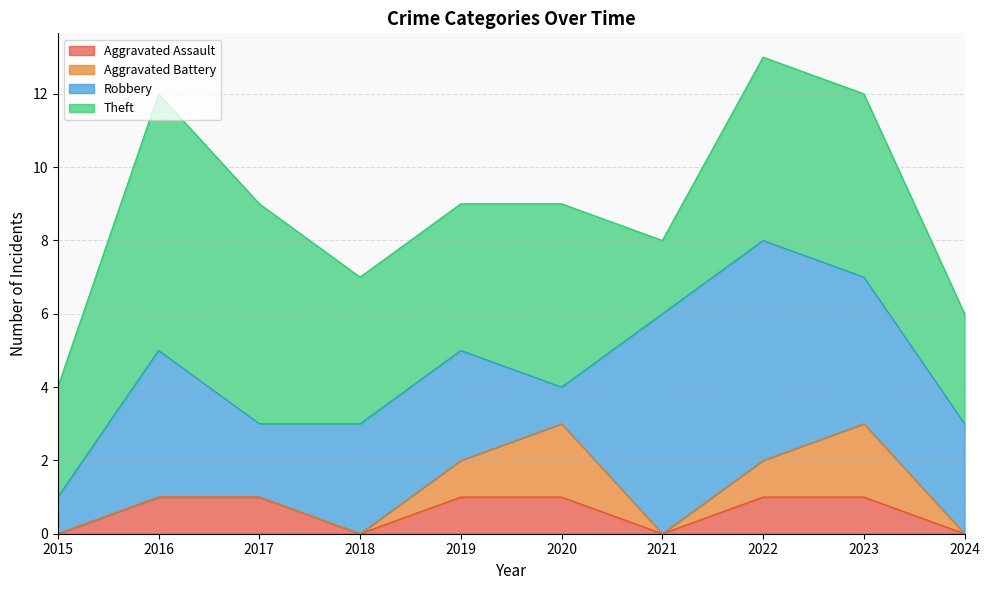

The value of Aggravated Assault at 2024 is -1. True or false?

False